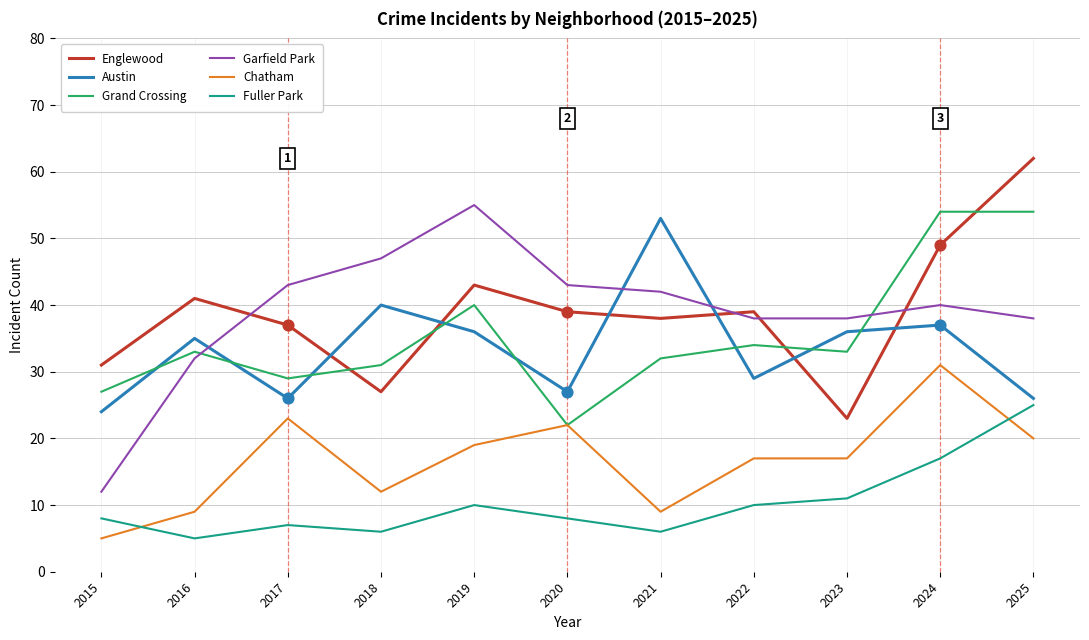

Is the value of Garfield Park at 2019 greater than the value of Grand Crossing at 2023?

Yes